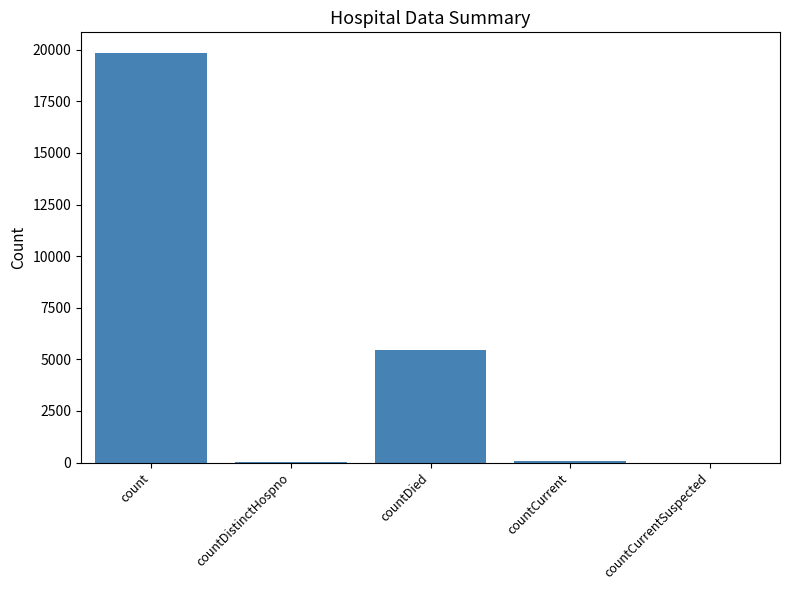

What is the greatest value displayed?

19853